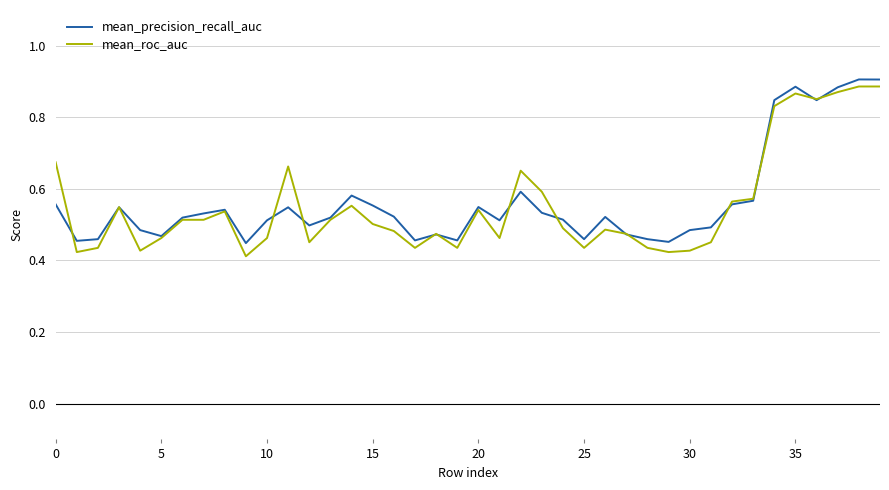

True or false: mean_roc_auc has more than 2 points higher than both neighbors.

True